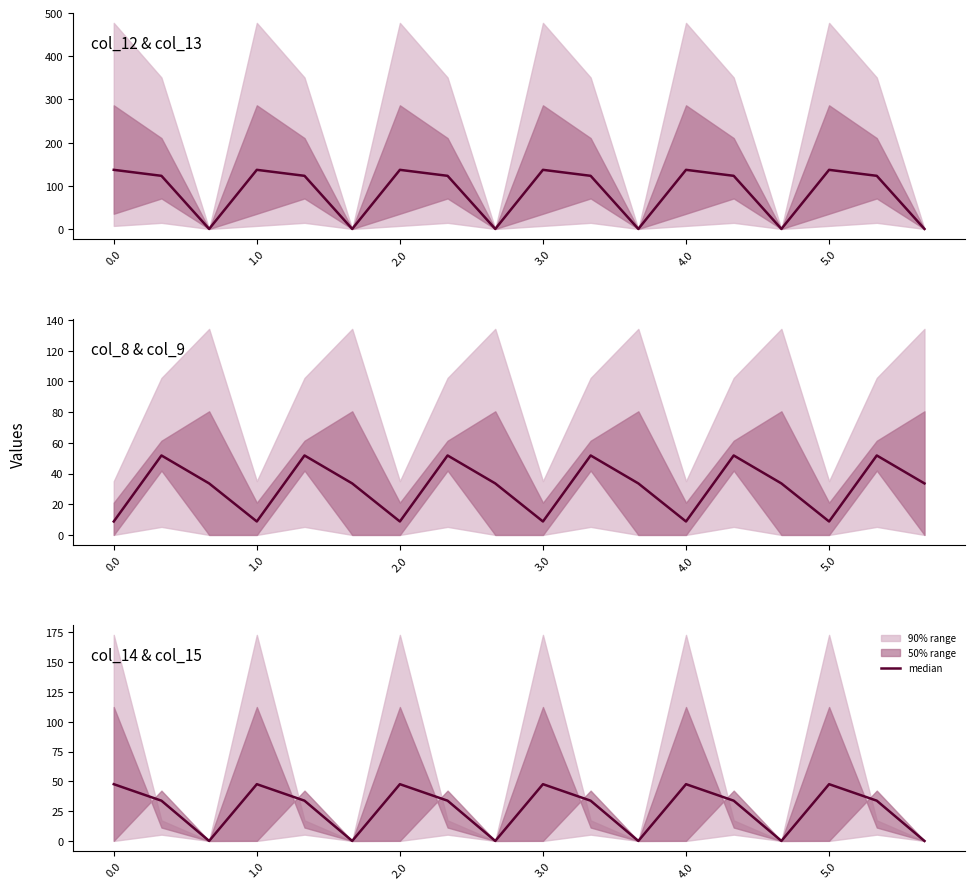

How many lines are shown in the chart?

1